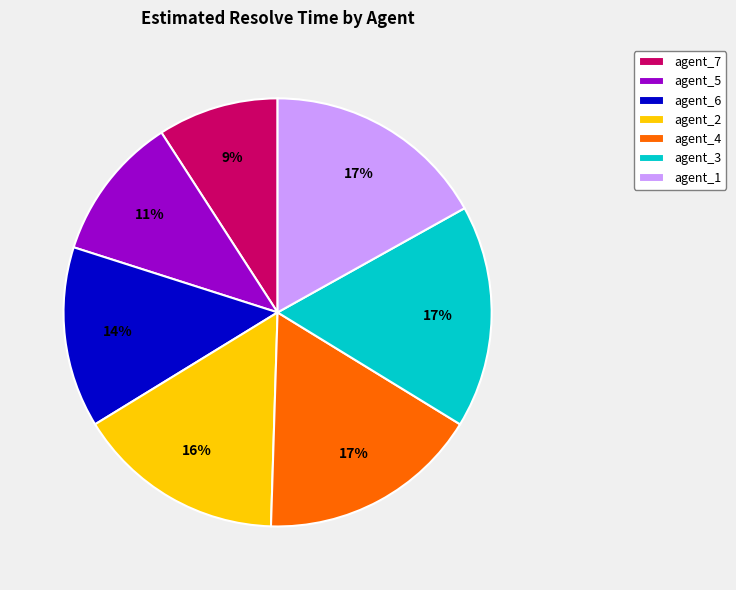

Which category has the smallest portion of the pie?

agent_7